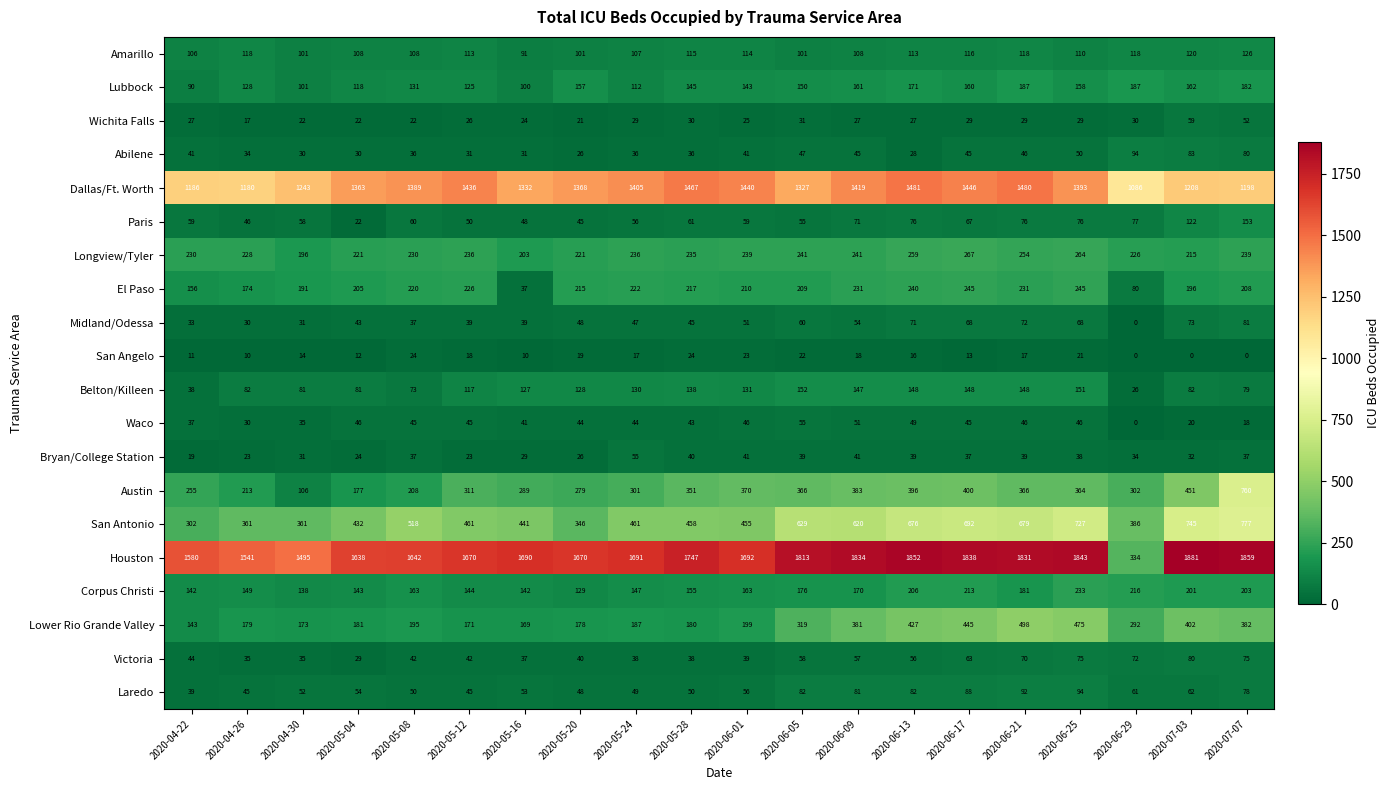

What is the difference between the highest and lowest values at 2020-06-25?

1822